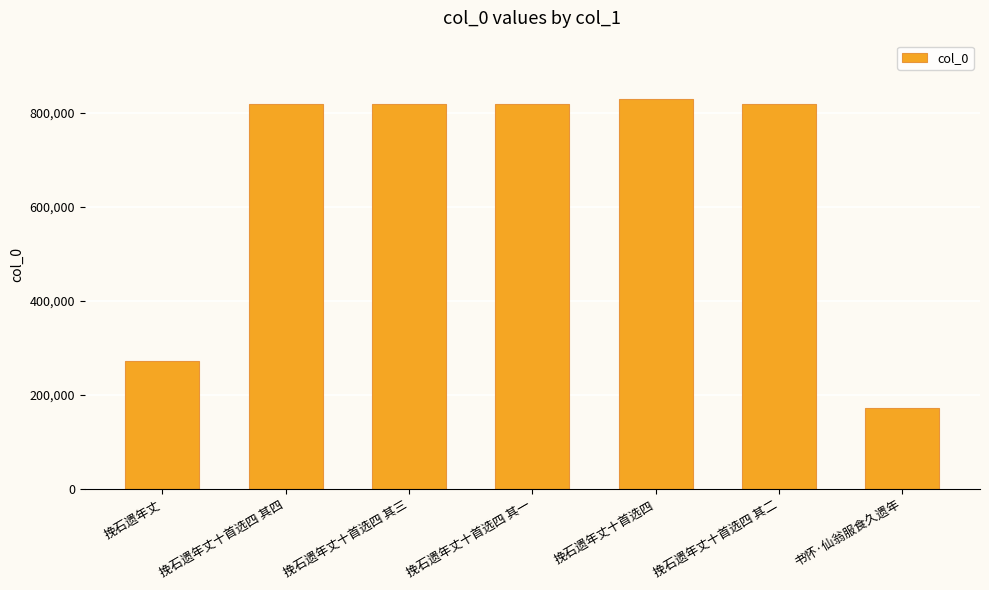

What is the sum of all values?

4553411